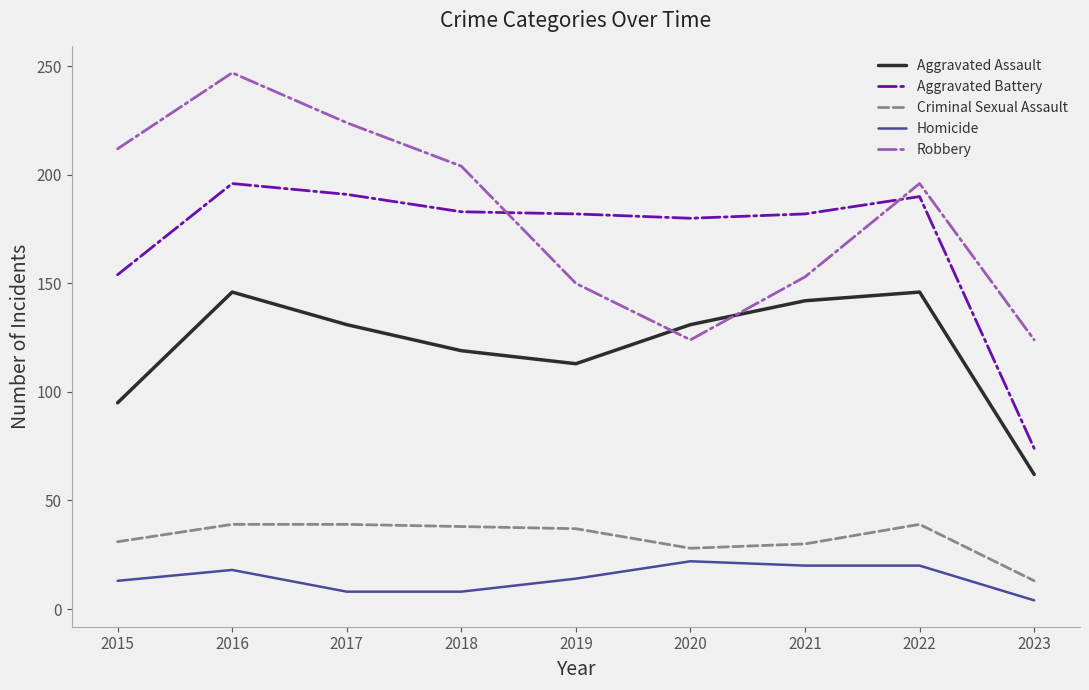

Rank the series by their maximum value, from highest to lowest.

Robbery, Aggravated Battery, Aggravated Assault, Criminal Sexual Assault, Homicide